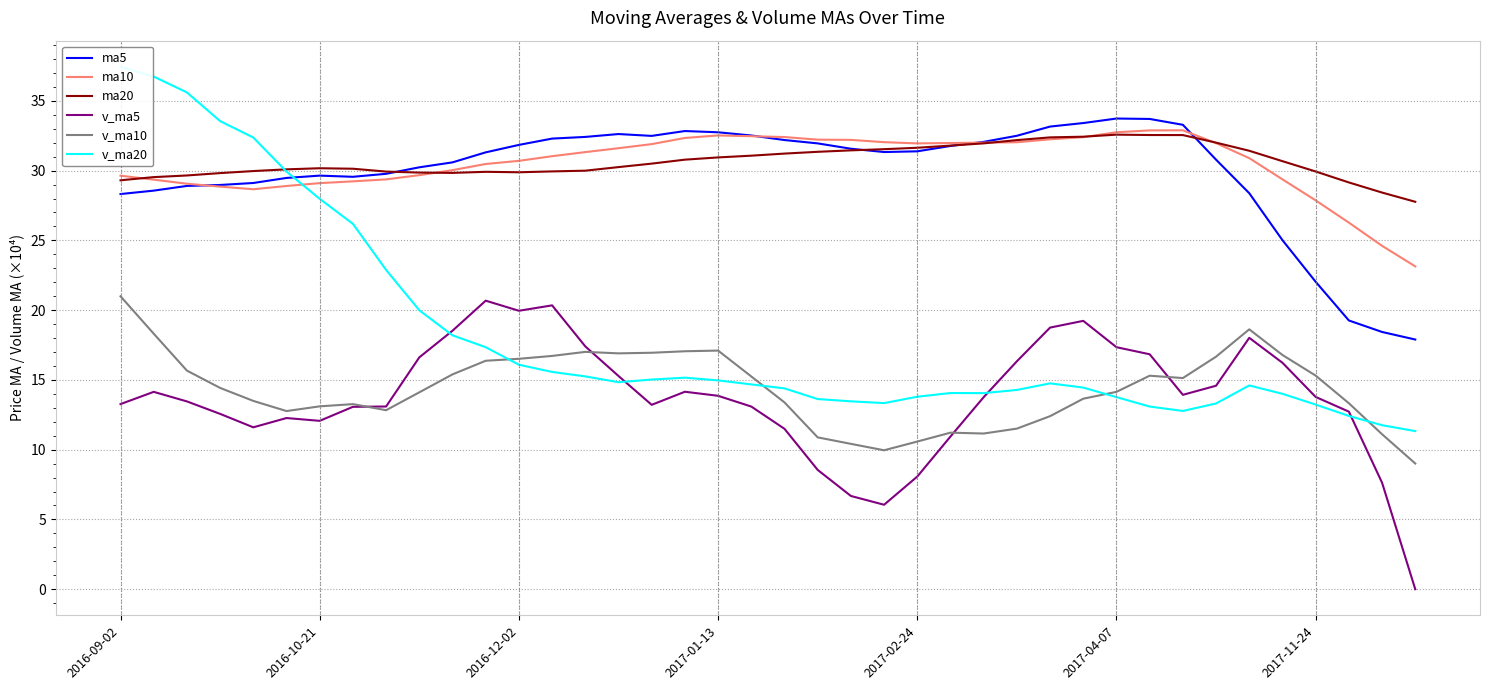

Where does the ma10 series first go above 31?

13